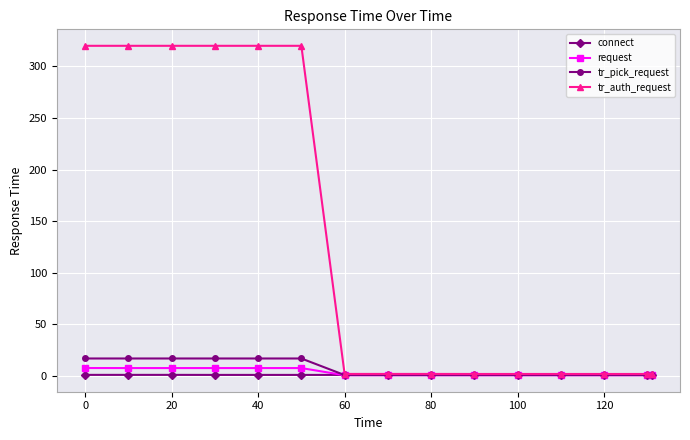

List the series in order of their peak value, lowest first.

connect, request, tr_pick_request, tr_auth_request